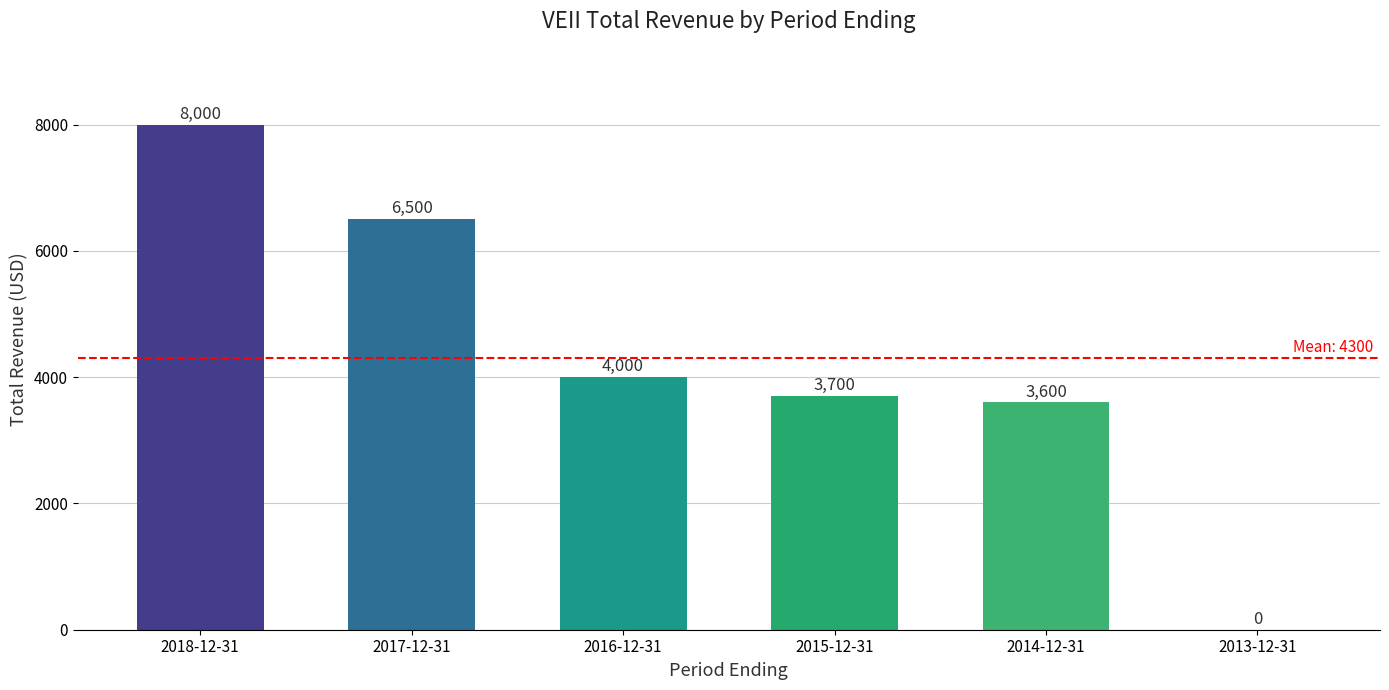

The value at 2018-12-31 is 8000. True or false?

True